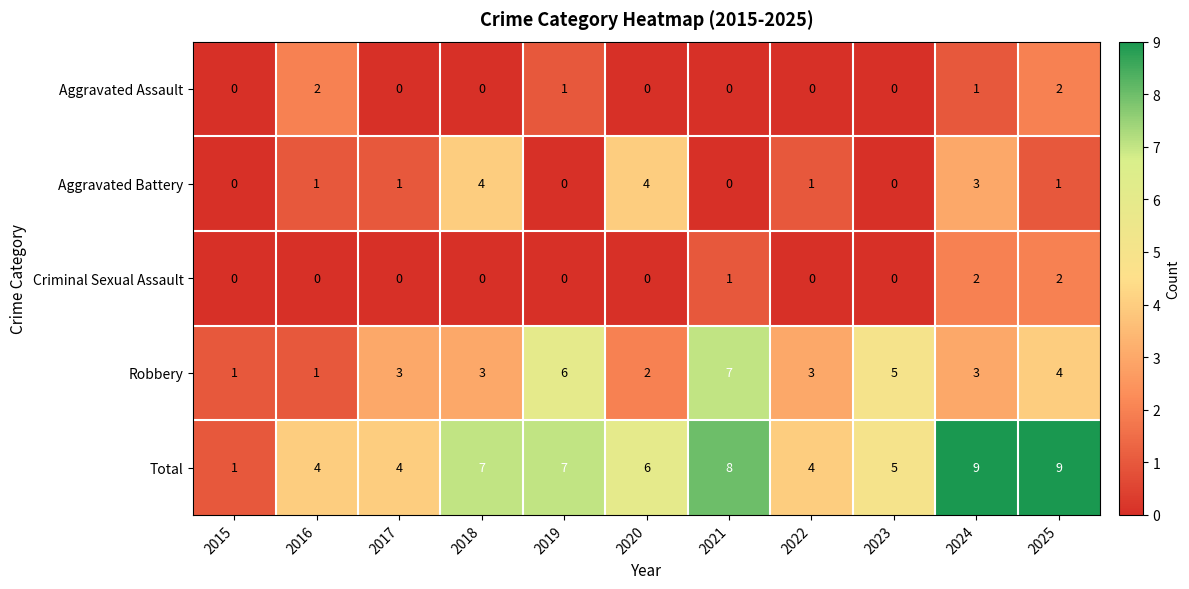

What is the total value across all series at 2024?

18